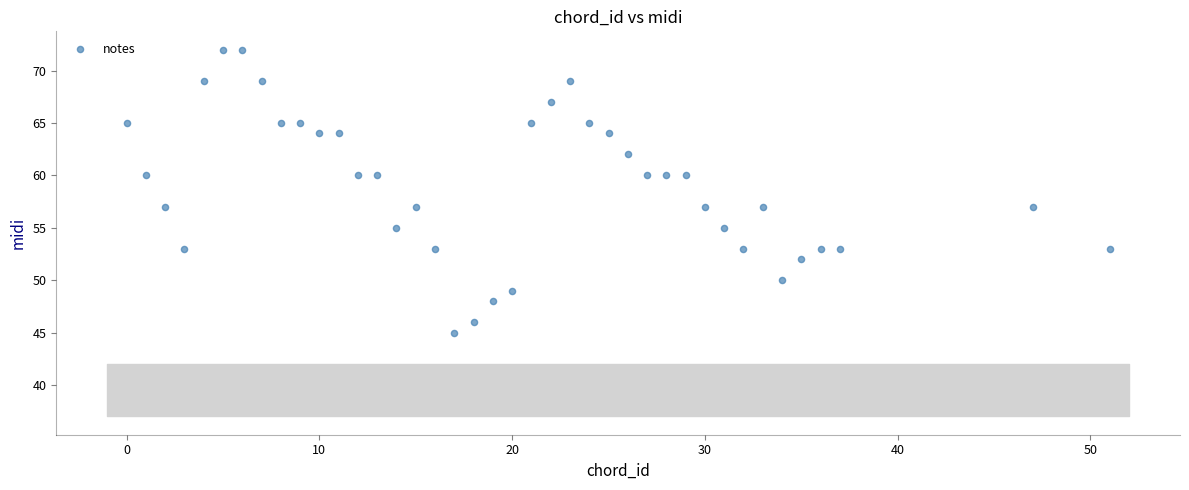

What is the range of X values (max minus min)?

51